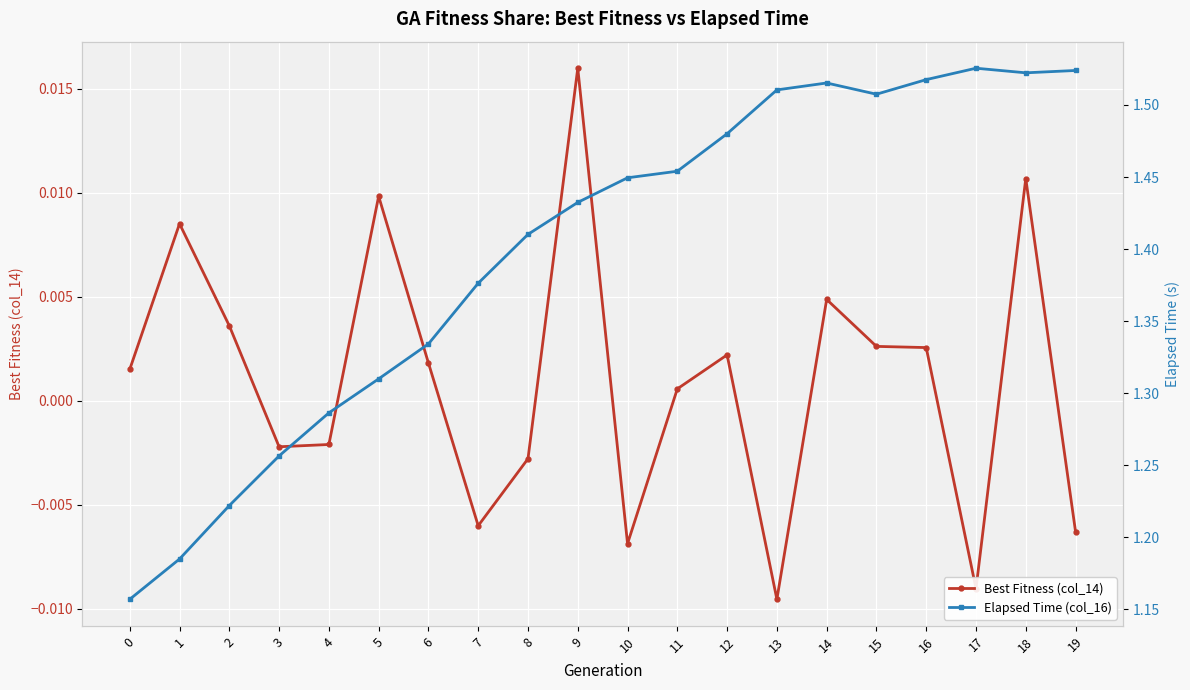

True or false: Best Fitness (col_14) and Elapsed Time (col_16) cross at least once.

False